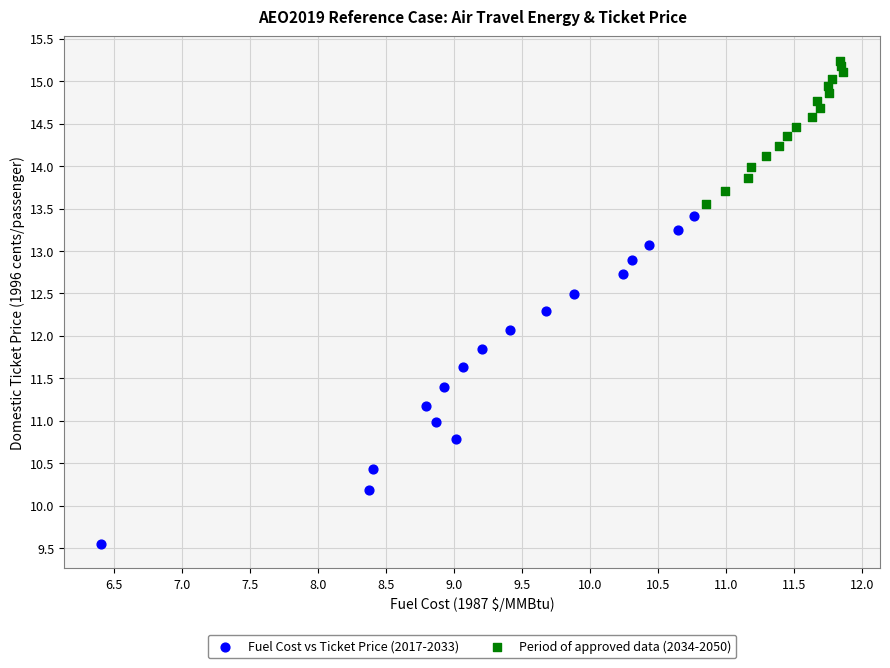

Which series reaches the minimum Y coordinate?

Fuel Cost vs Ticket Price (2017-2033)